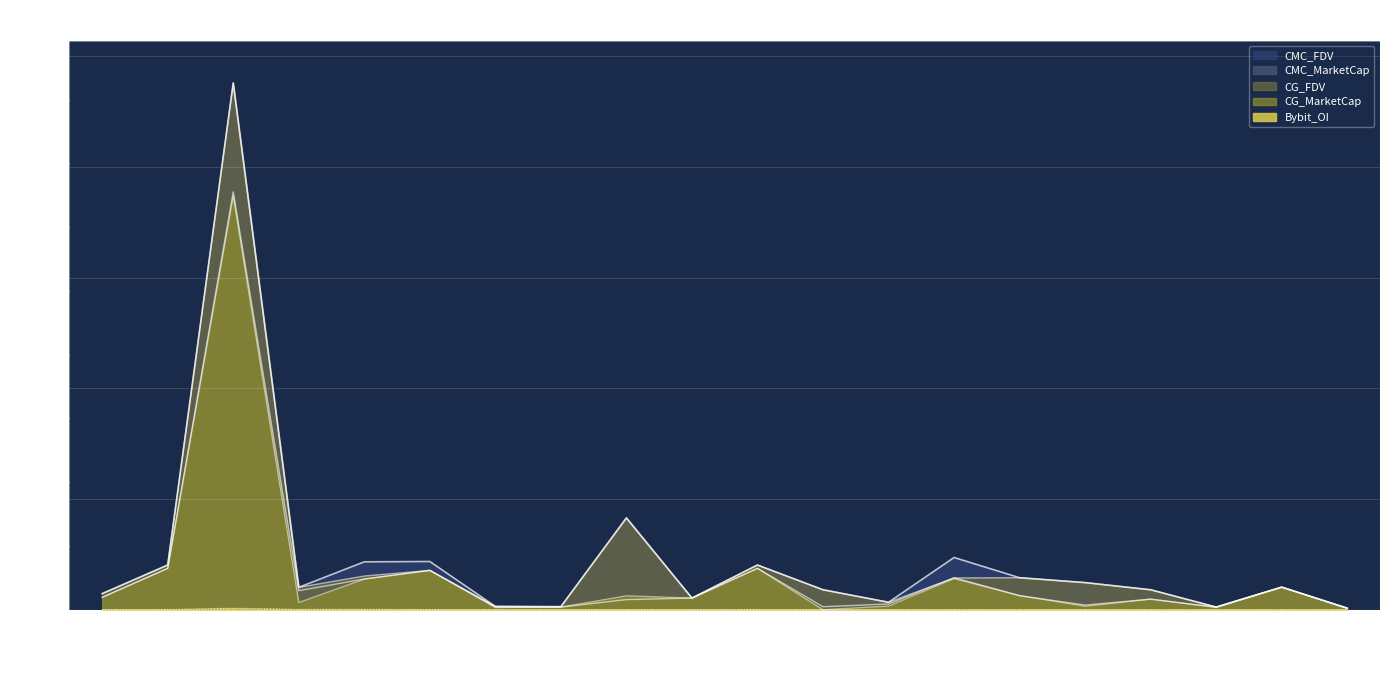

How many interior local valleys does the CMC_MarketCap series have?

5